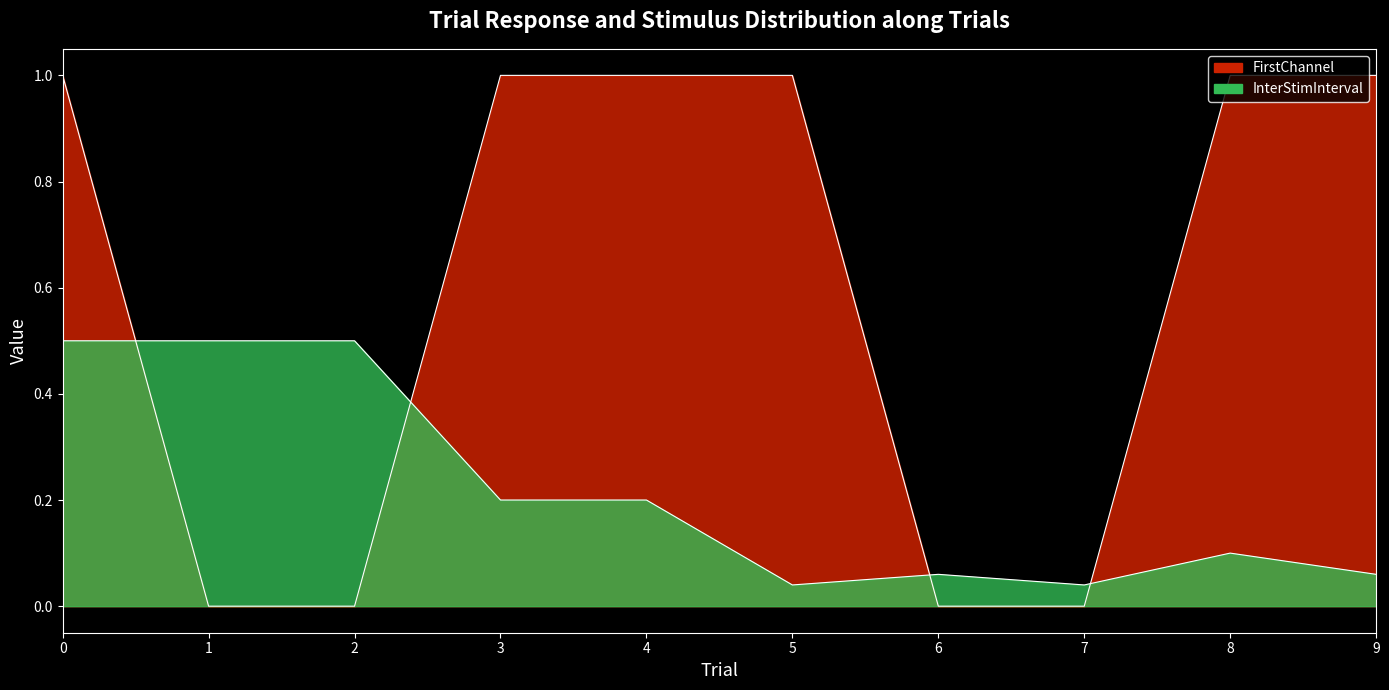

Rank the categories by FirstChannel value from highest to lowest.

0, 3, 4, 5, 8, 9, 1, 2, 6, 7